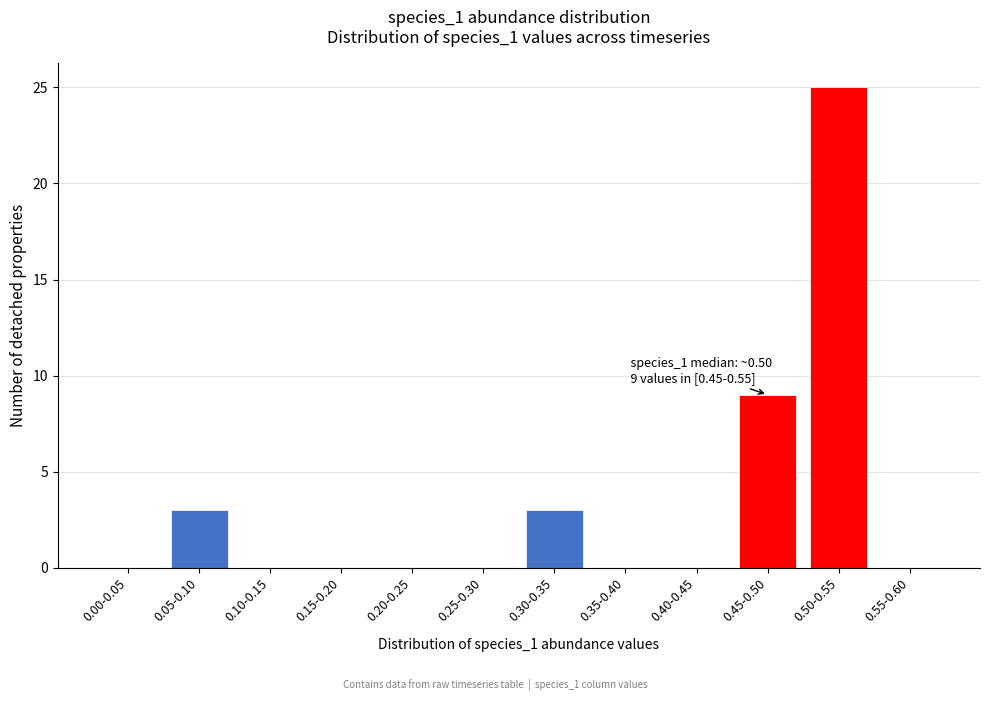

Reading right to left, transcribe all the data shown in this chart.

0.55-0.60=0	0.50-0.55=25	0.45-0.50=9	0.40-0.45=0	0.35-0.40=0	0.30-0.35=3	0.25-0.30=0	0.20-0.25=0	0.15-0.20=0	0.10-0.15=0	0.05-0.10=3	0.00-0.05=0